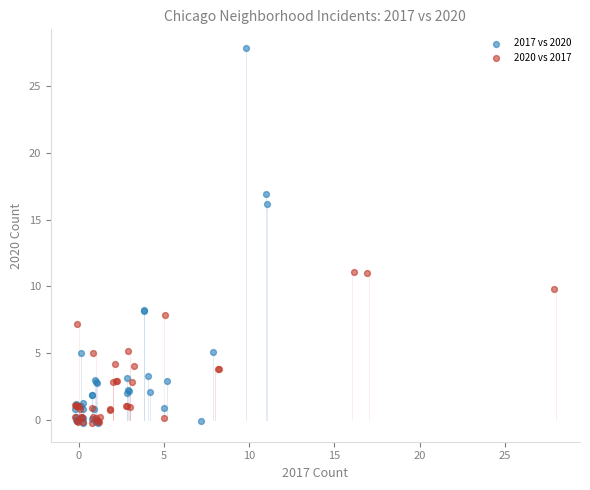

What are all the series names shown in the legend?

2017 vs 2020, 2020 vs 2017